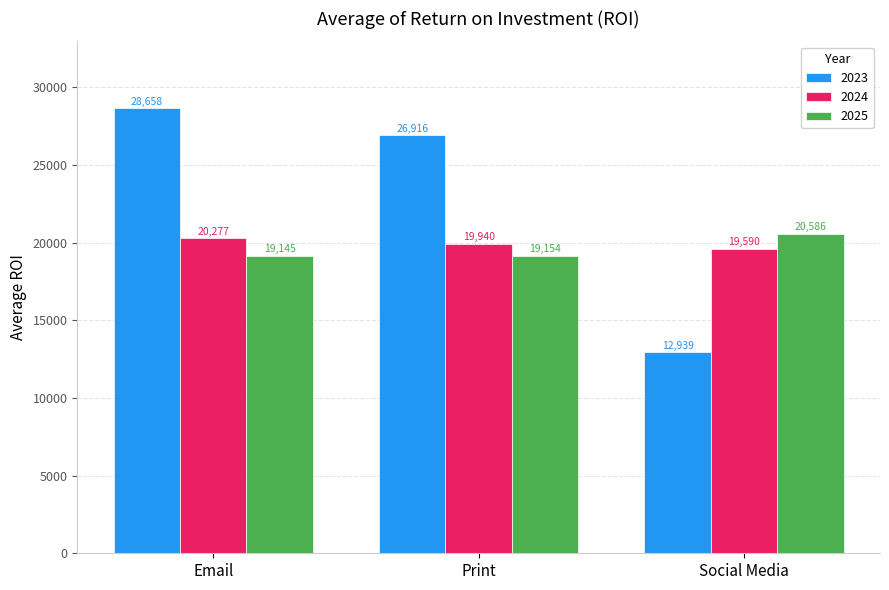

How many data points in 2025 are less than 19154?

1